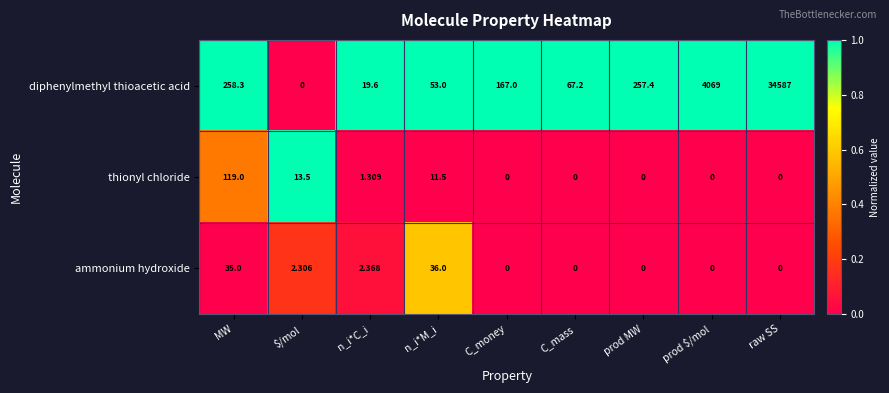

What is the total value across all series at C_money?

167.0